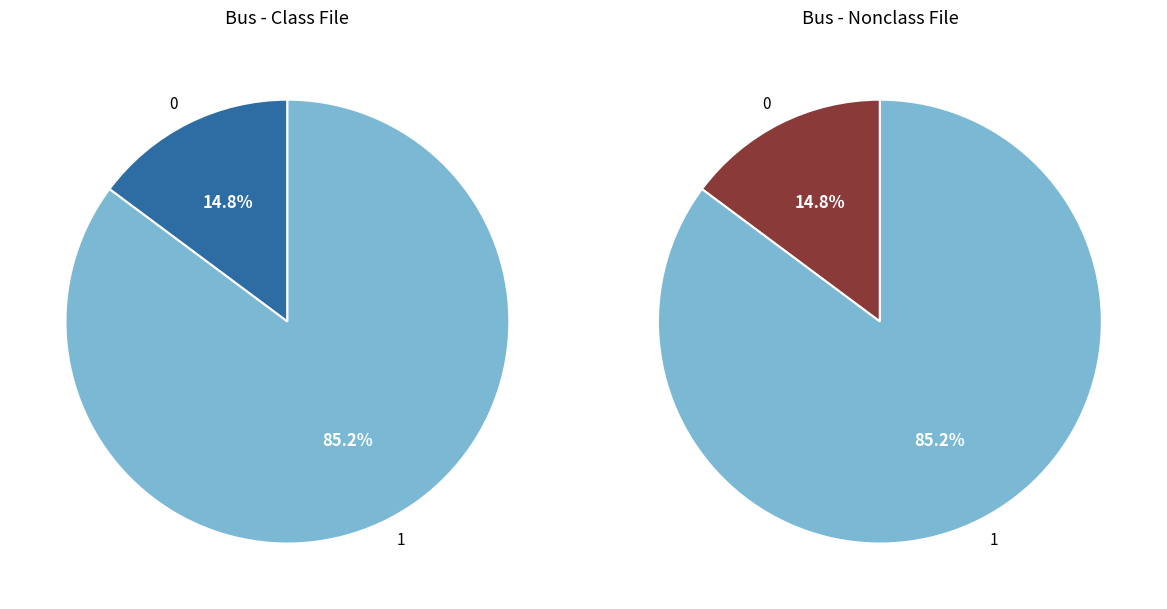

Is it true that 1 is 76% of the pie?

False